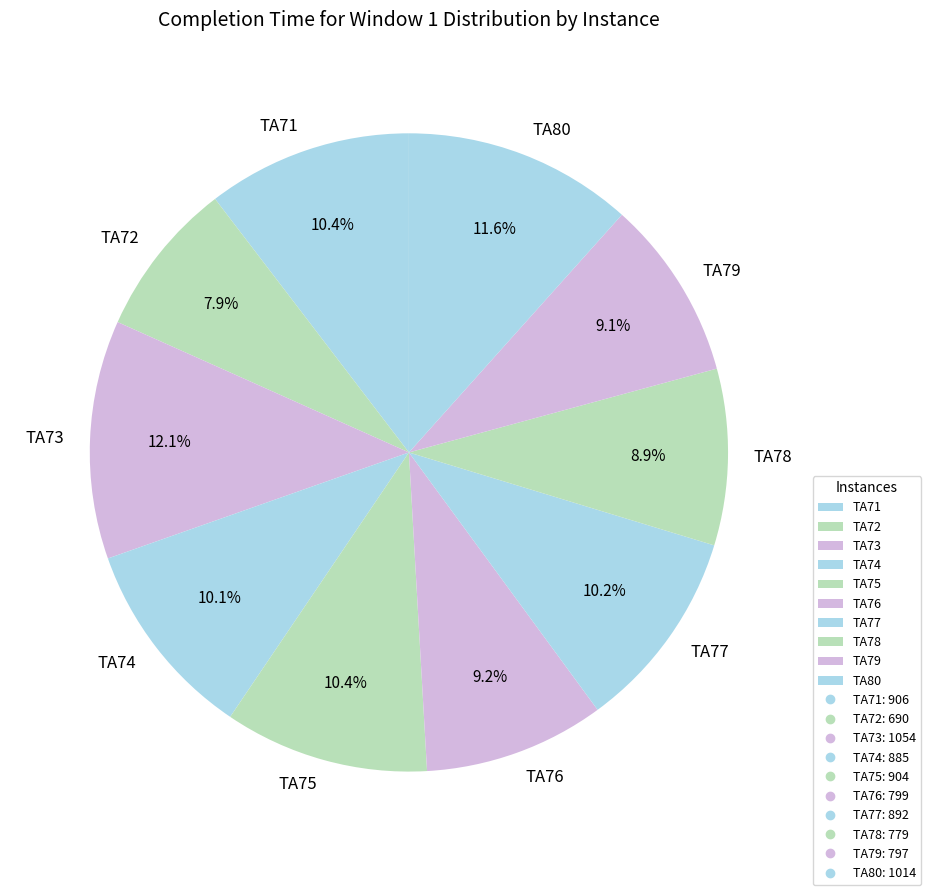

Count the number of slices in the pie.

10